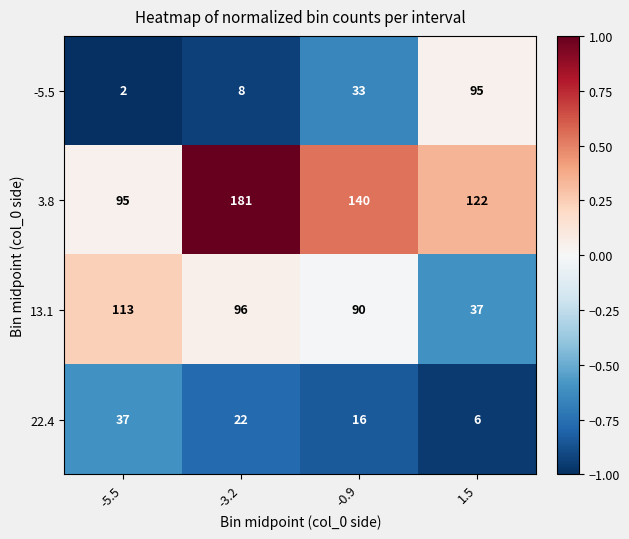

Which series has the widest spread of values?

-5.5